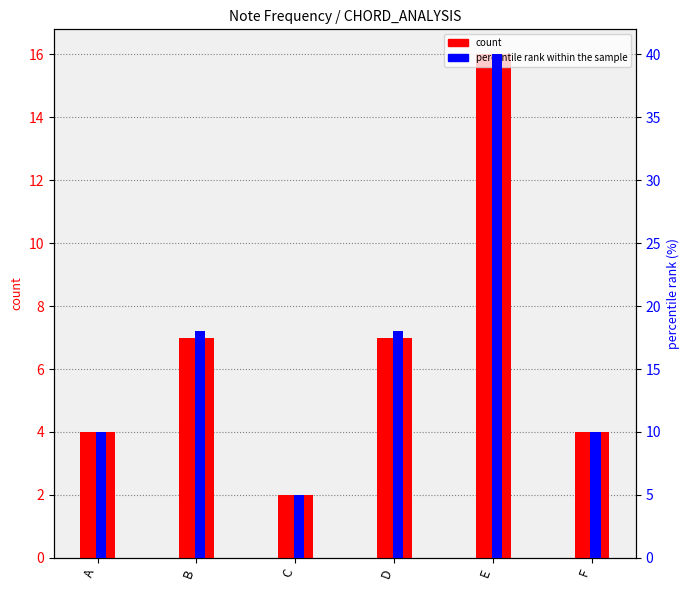

Reading left to right, transcribe all the data shown in this chart.

count: 4	7	2	7	16	4
percentile rank within the sample: 10	18	5	18	40	10